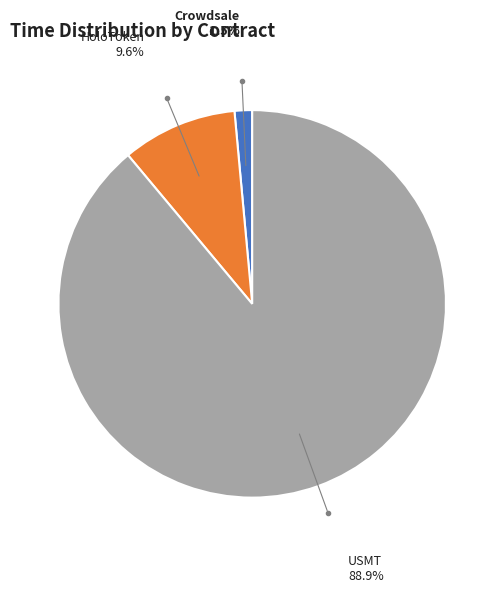

Does any single category account for the majority?

Yes